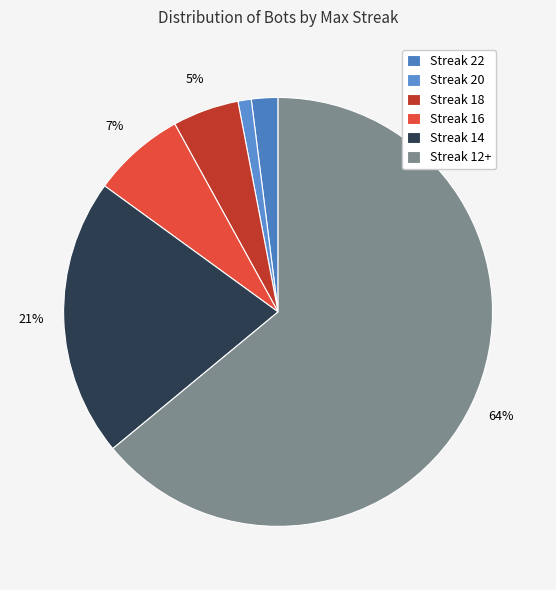

How many segments does this pie chart have?

6